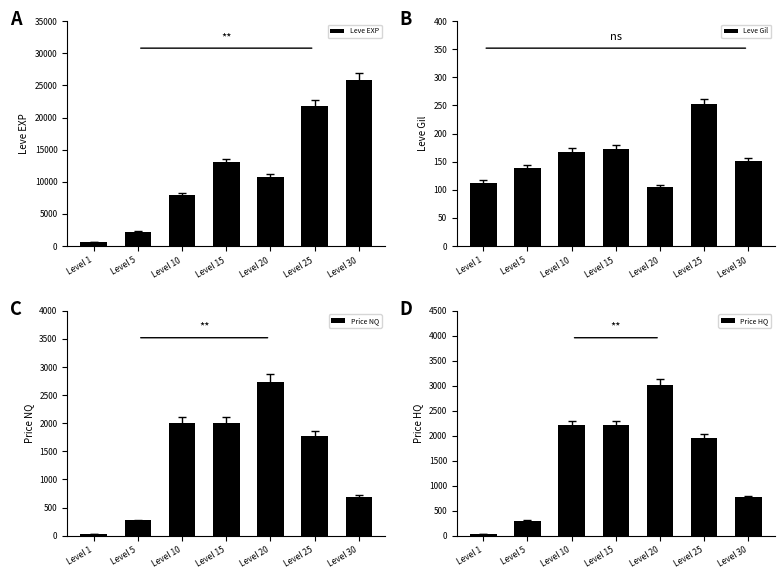

Which series has the widest spread of values?

Leve EXP